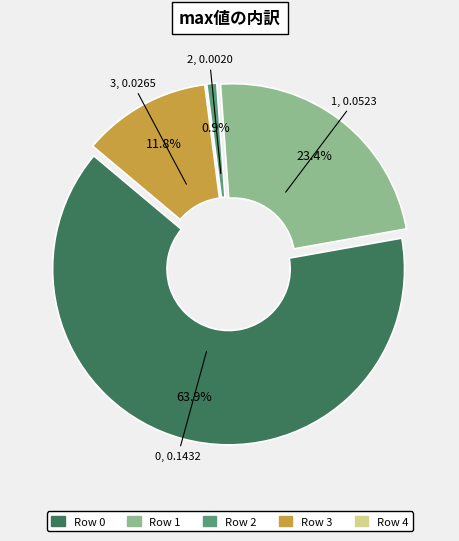

Does any single category account for the majority?

Yes